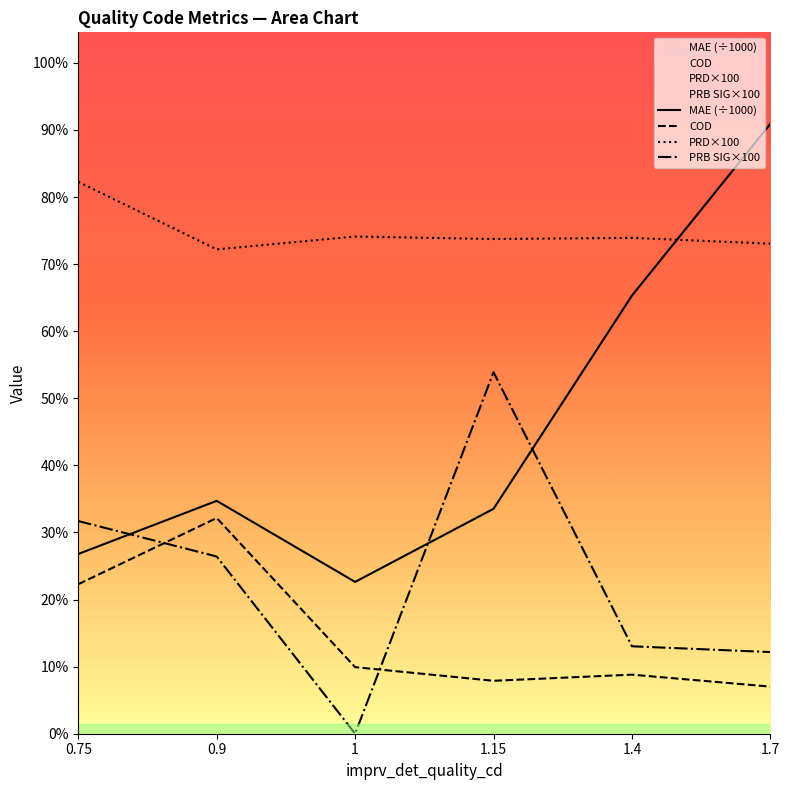

What is the sum of all MAE values?

371.2